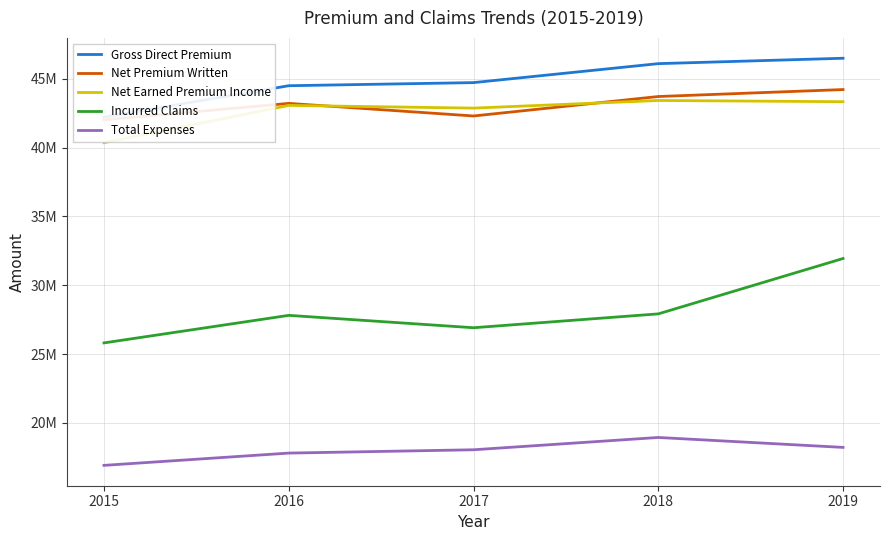

What is the total value across all series at 2017?

174826029